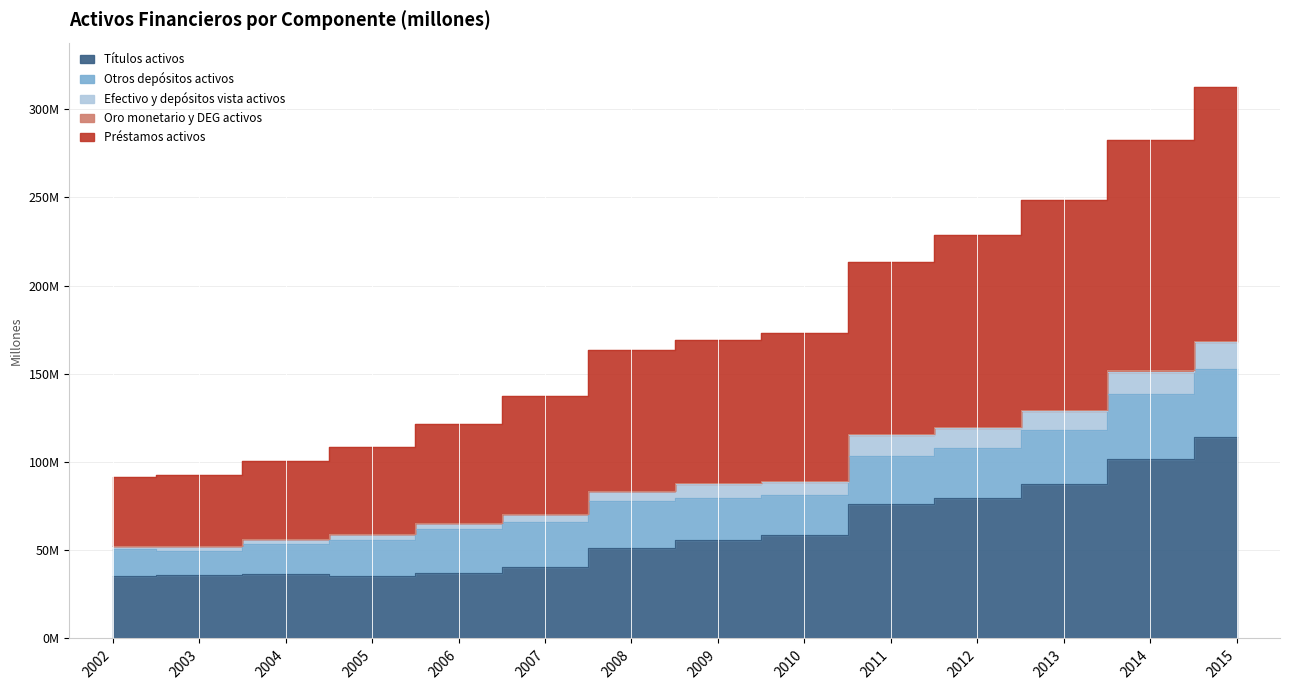

What is the maximum value shown in the chart?

312710440